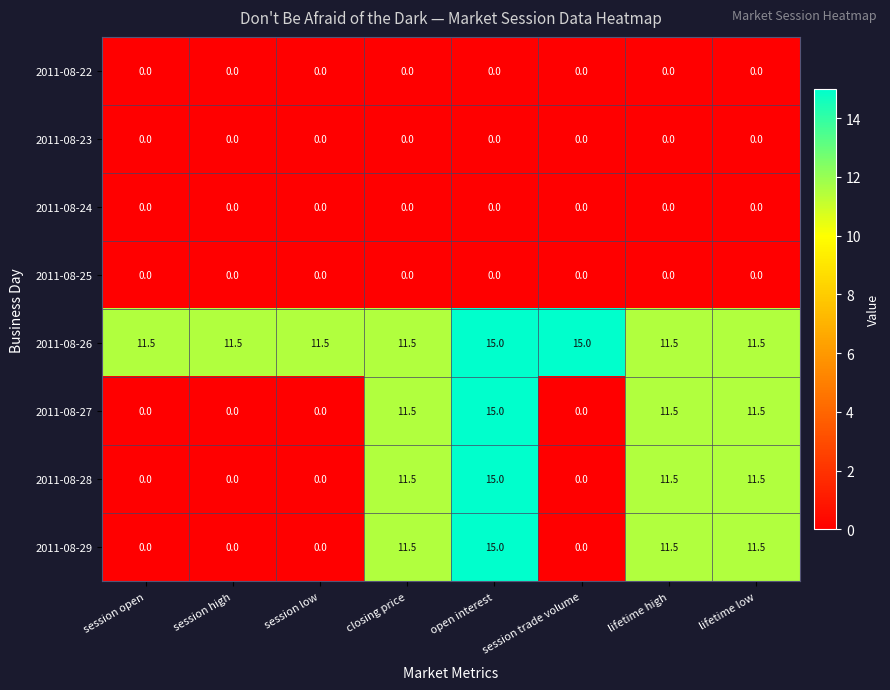

What is the highest value of the 2011-08-26 series?

15.0